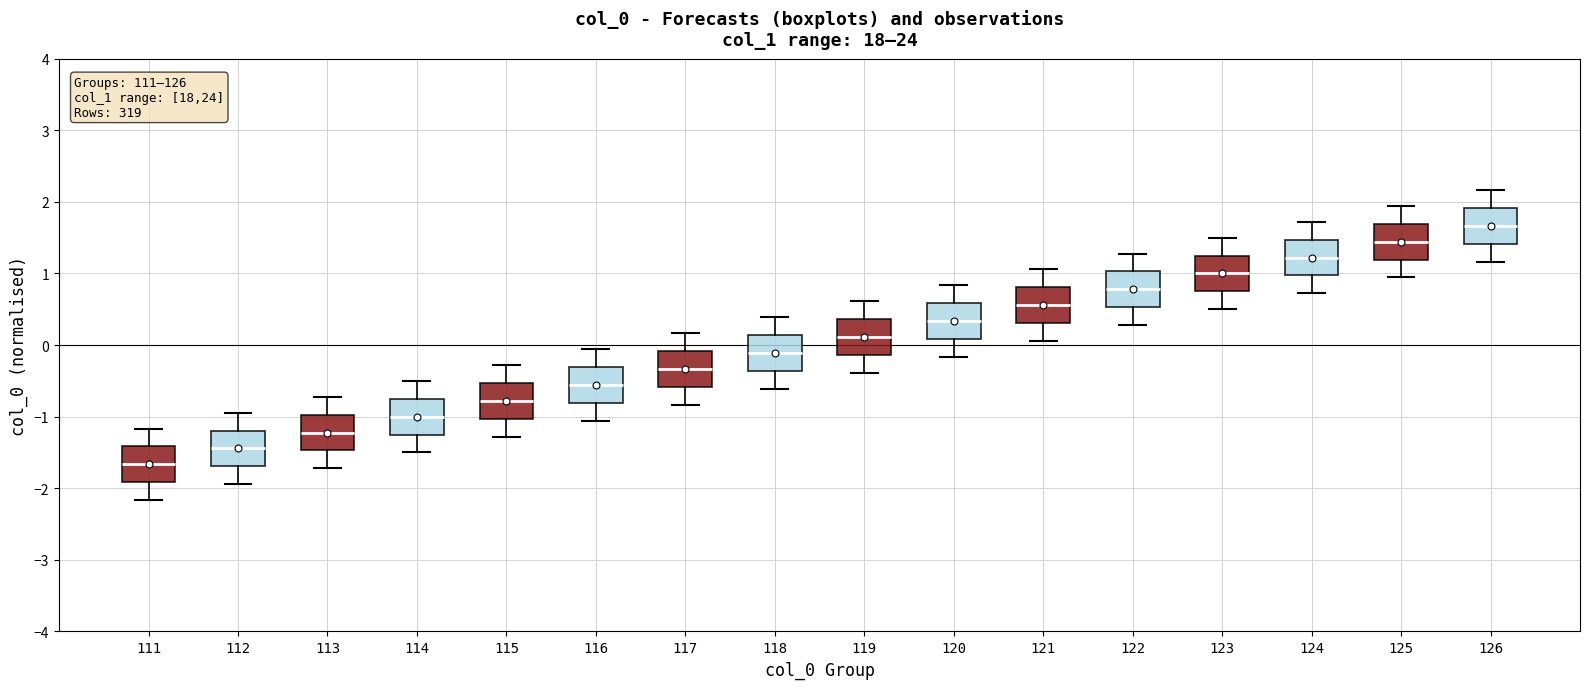

Which box has the lowest median line?

111